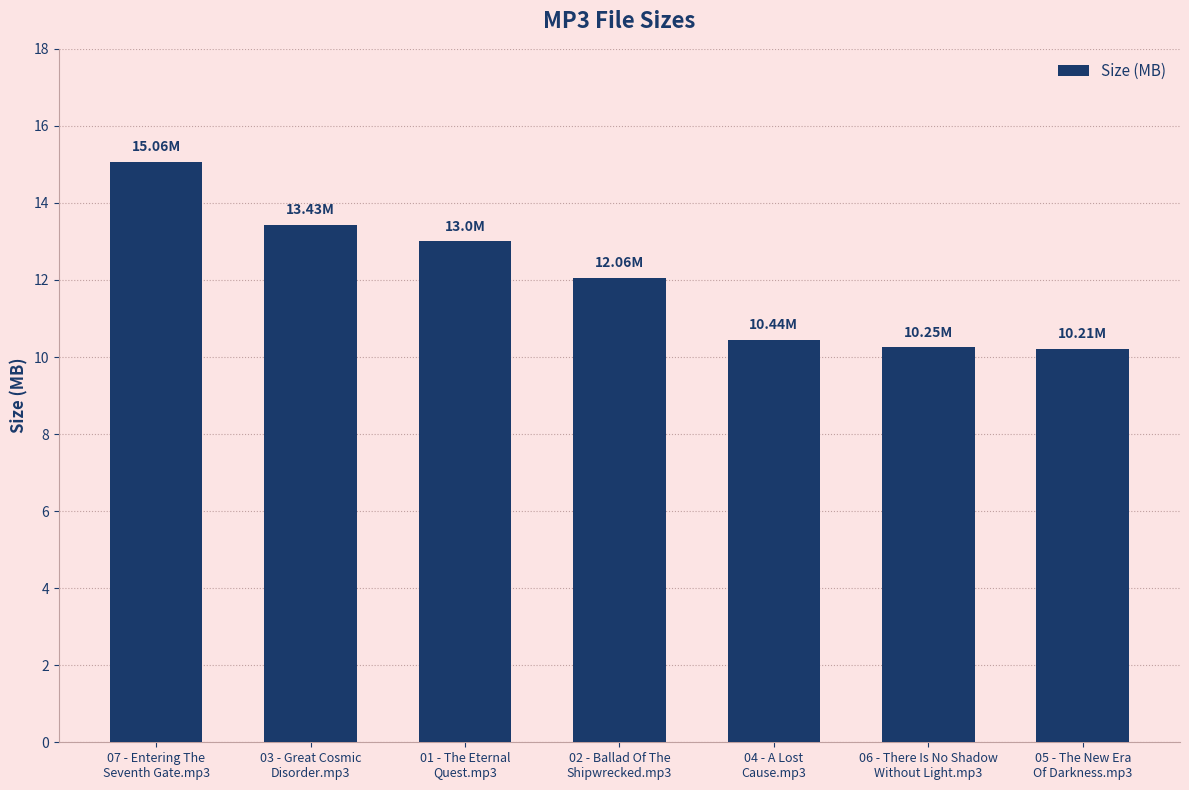

What is the difference between the maximum and second lowest values?

4.8